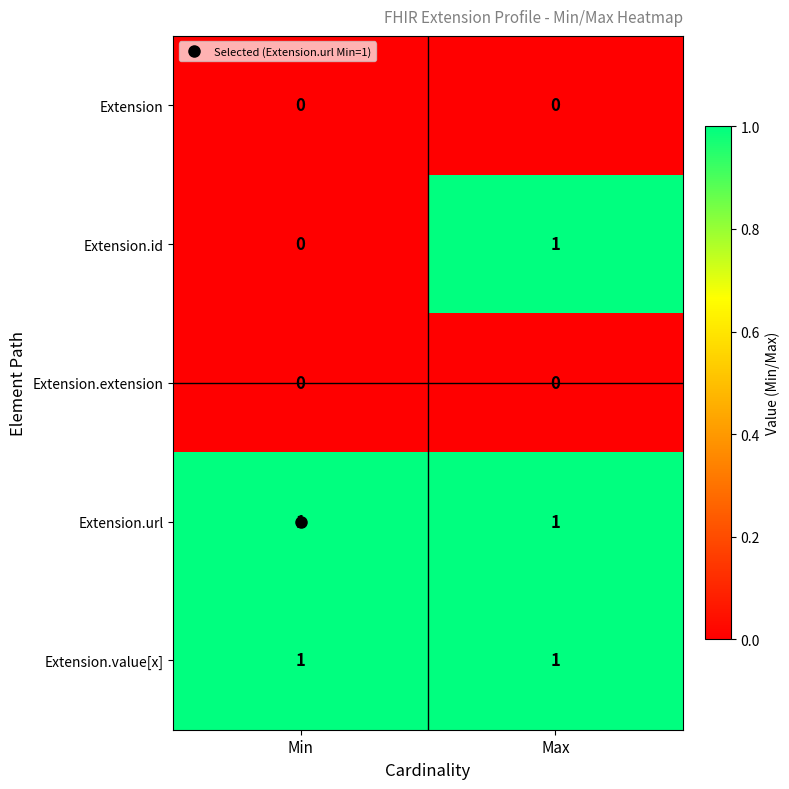

At which category is the sum across all series the highest?

Max